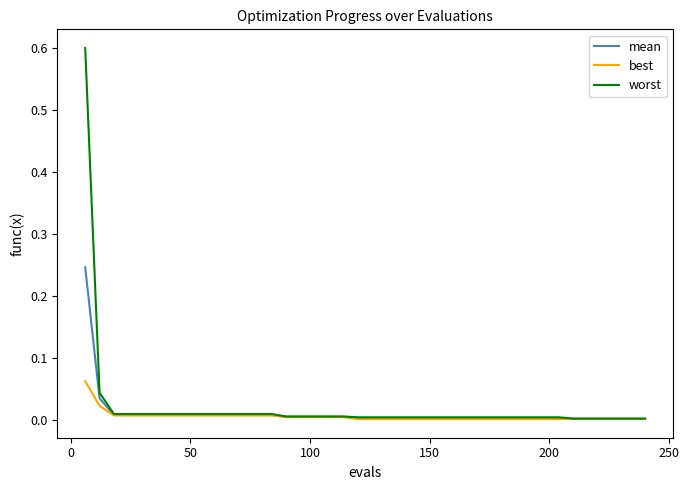

Which series has the widest spread of values?

worst